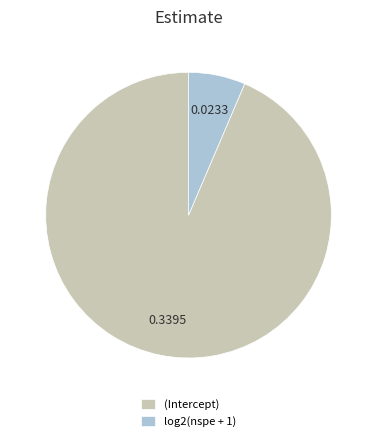

Is log2(nspe + 1) the majority of the pie?

No